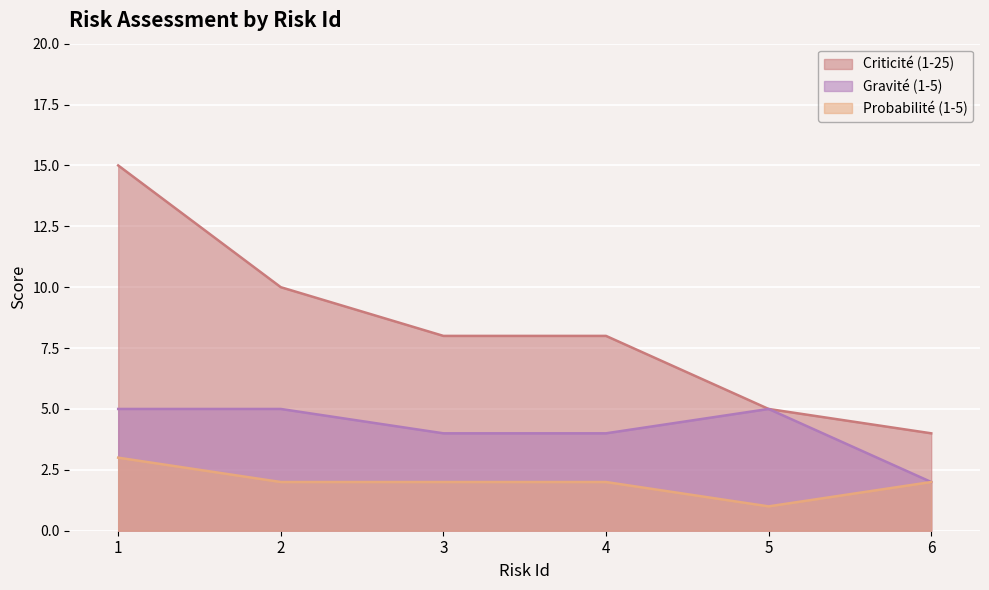

What is the value of the Gravité (1-5) point at the 5th from the left?

5